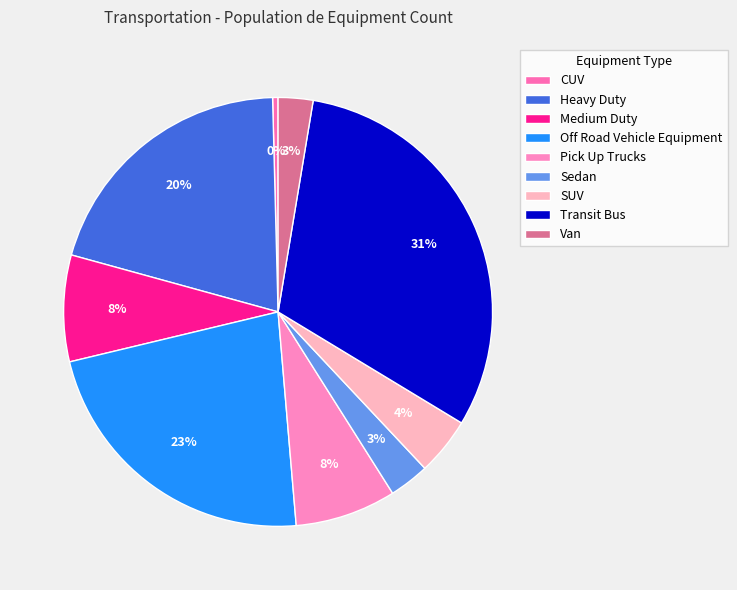

How many slices are in this pie chart?

9